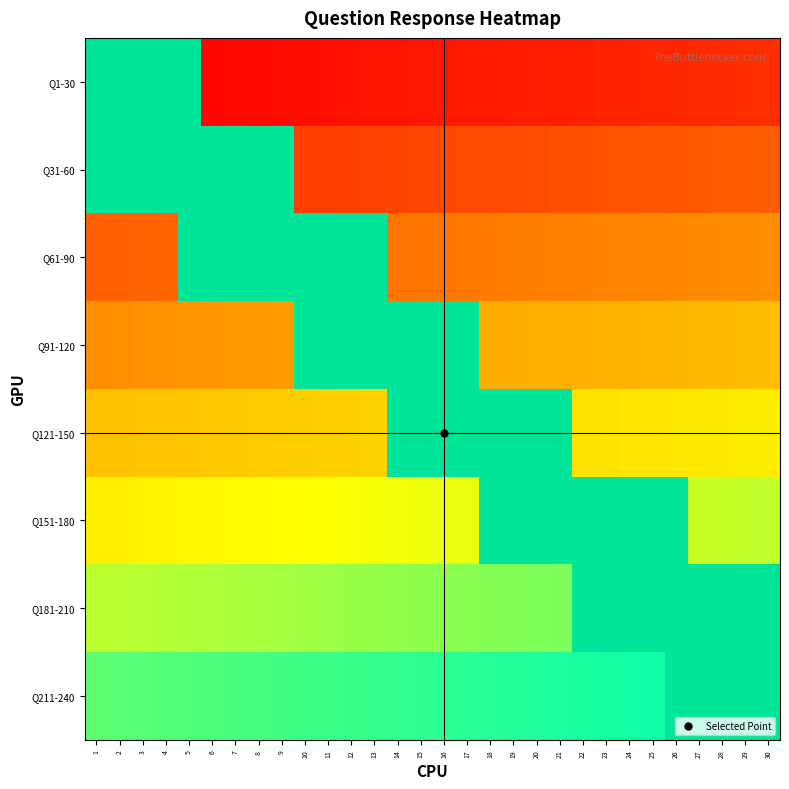

What is the greatest value displayed?

1.0